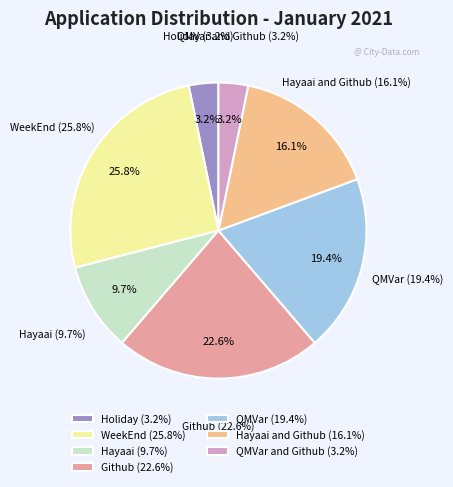

To the nearest percent, what percentage of the pie is QMVar and Github?

3%